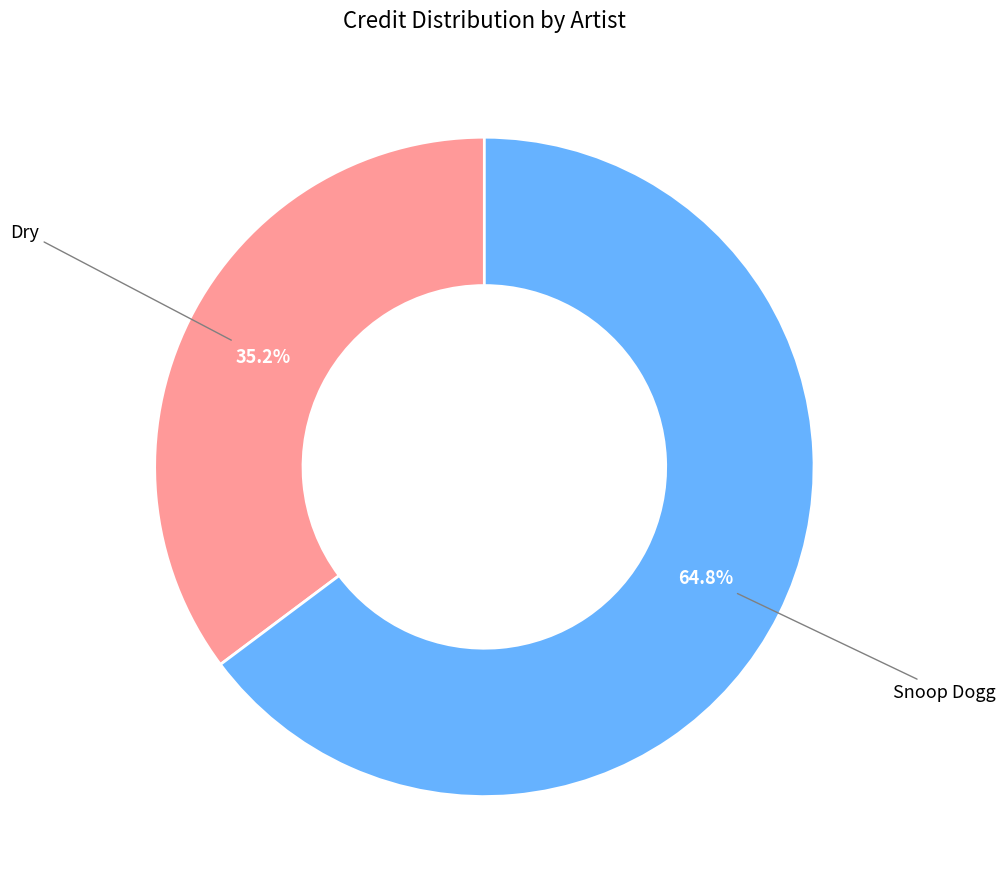

To the nearest percent, what is the average slice percentage?

50%